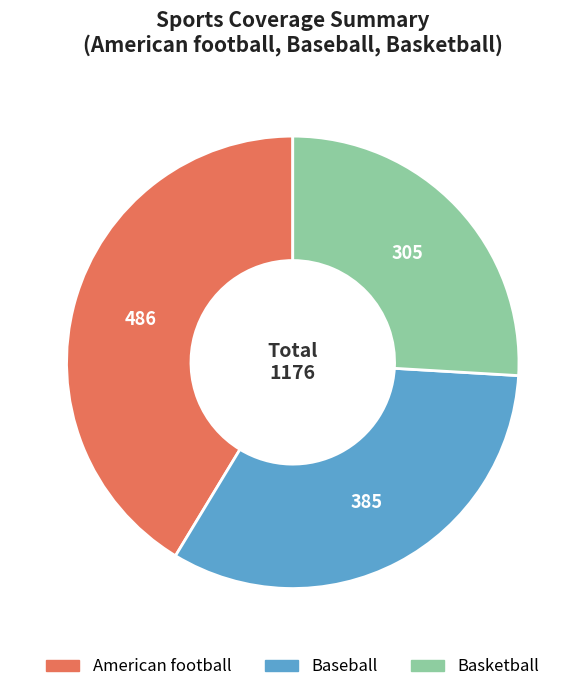

Does any single category account for the majority?

No